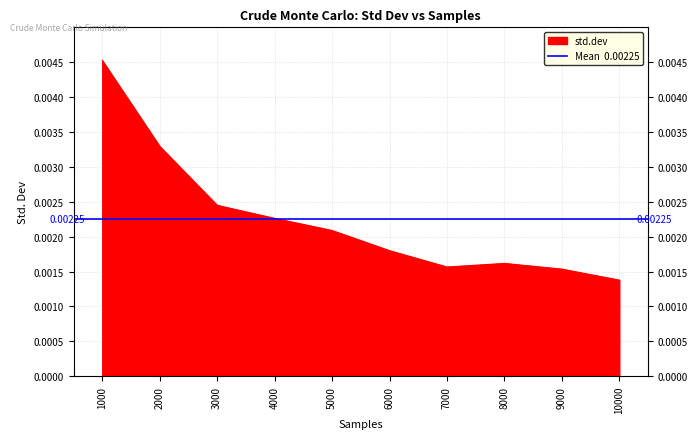

True or false: the data shows 0.0 at 5000.

False